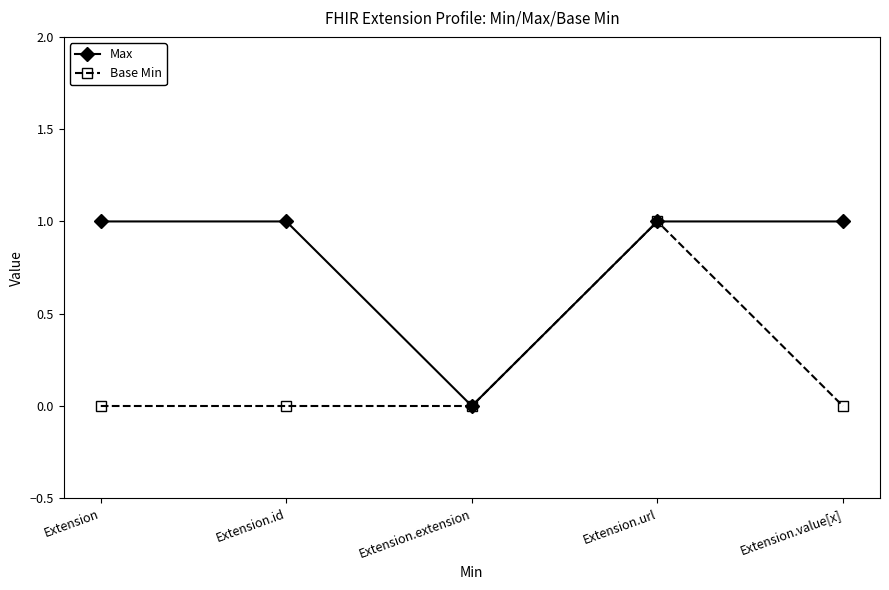

Rank the series at Extension.value[x] from highest to lowest value.

Max, Base Min